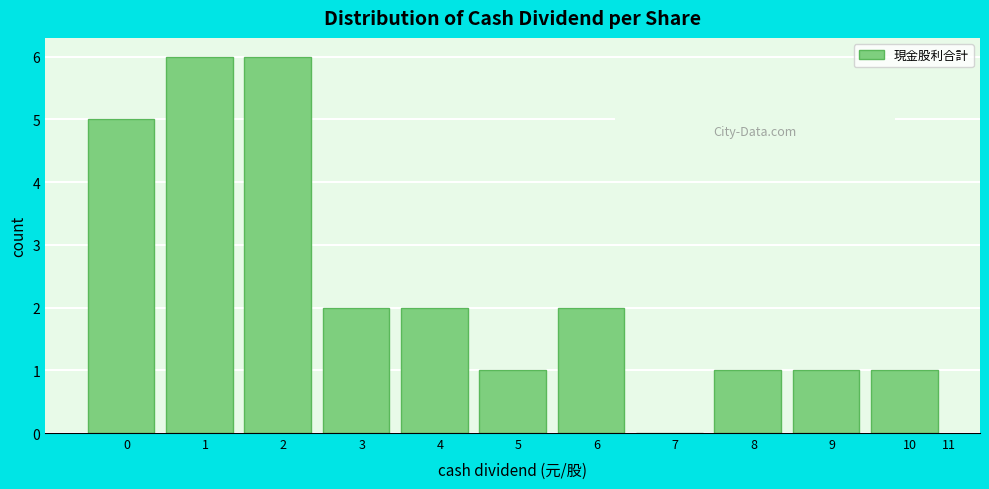

Reading right to left, transcribe all the data shown in this chart.

10=1	9=1	8=1	7=0	6=2	5=1	4=2	3=2	2=6	1=6	0=5